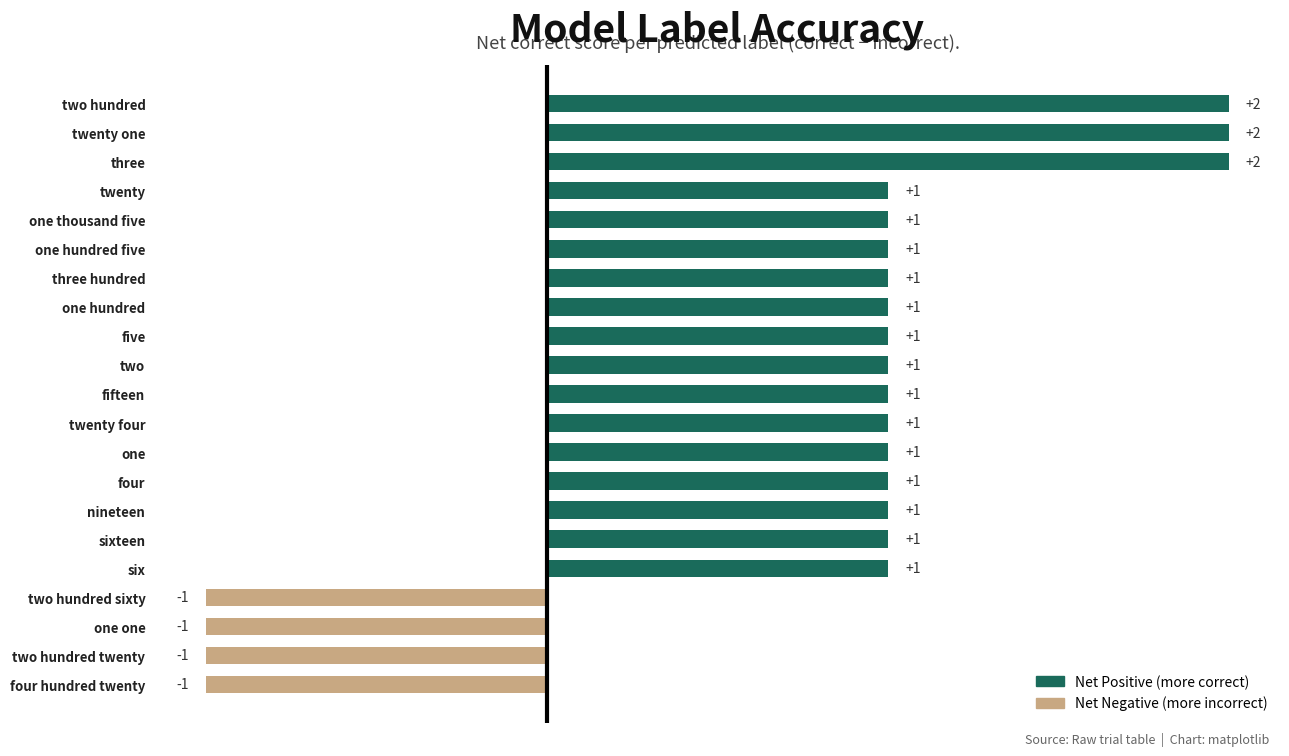

Reading bottom to top, extract all data points from this chart.

-1	-1	-1	-1	1	1	1	1	1	1	1	1	1	1	1	1	1	1	2	2	2